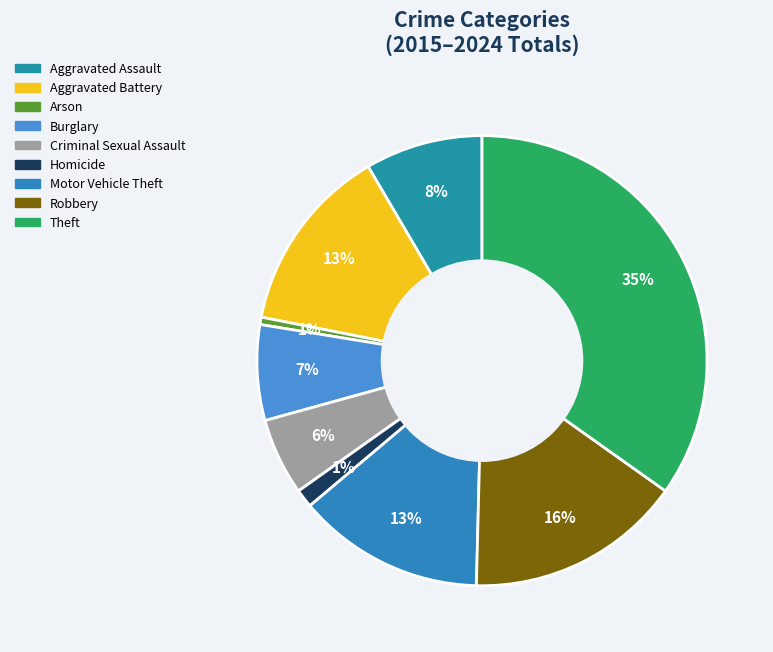

Count the number of slices in the pie.

9